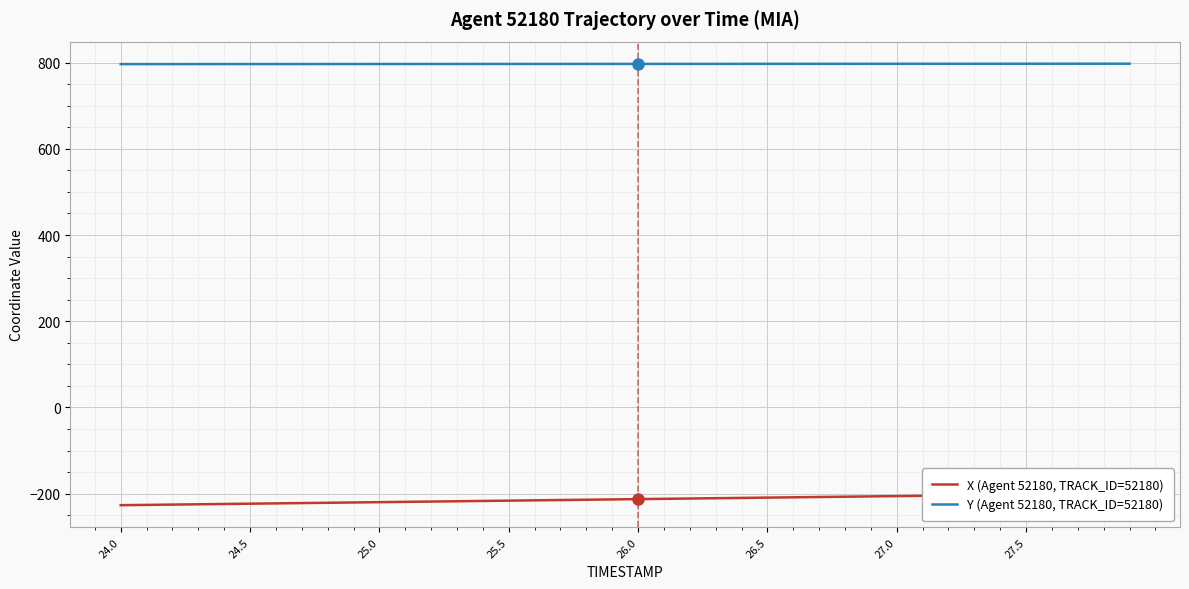

Count the number of data series in this chart.

2